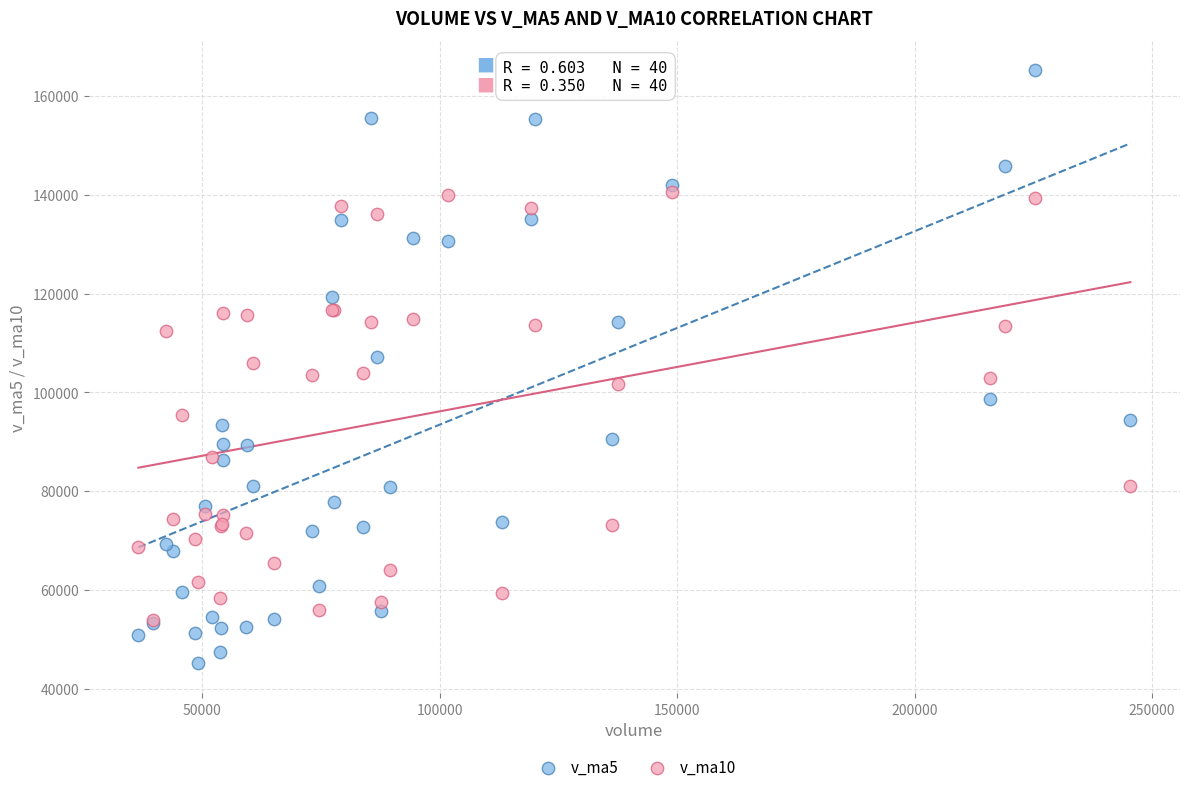

Which series has the widest spread of Y values?

v_ma5